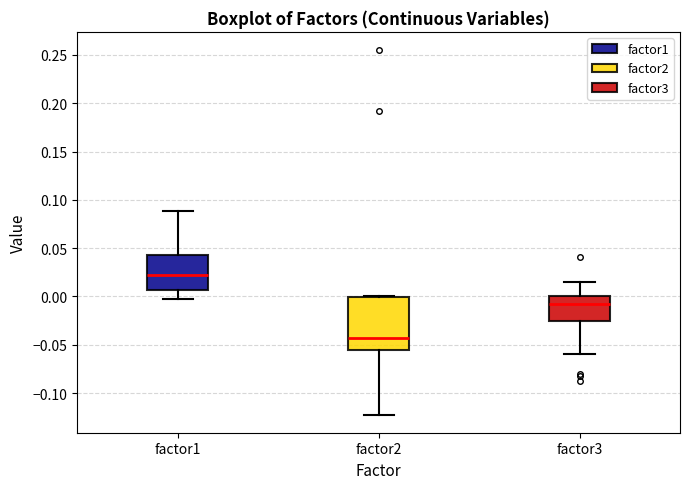

Where does the lower whisker of the box for factor2 end on the y-axis? The values are not printed on the chart, so give them approximately, as read against the axis.

-0.120